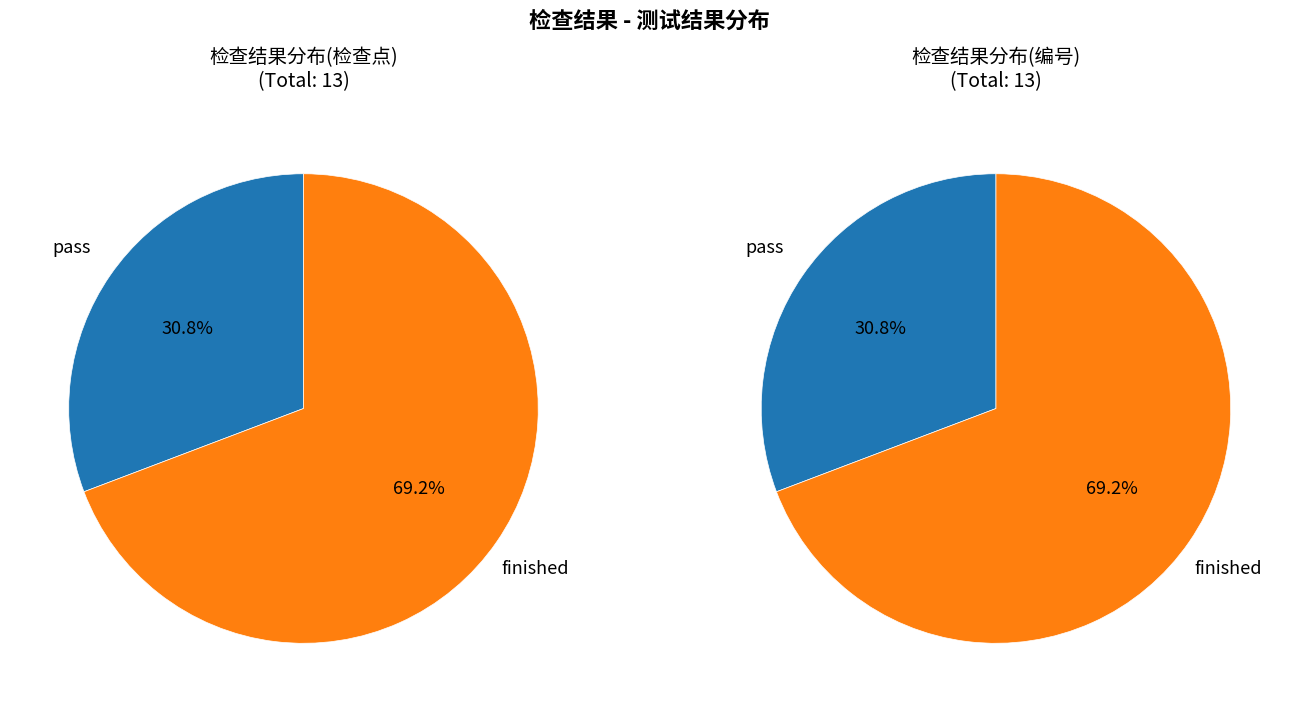

To the nearest percent, what portion does finished represent?

69%